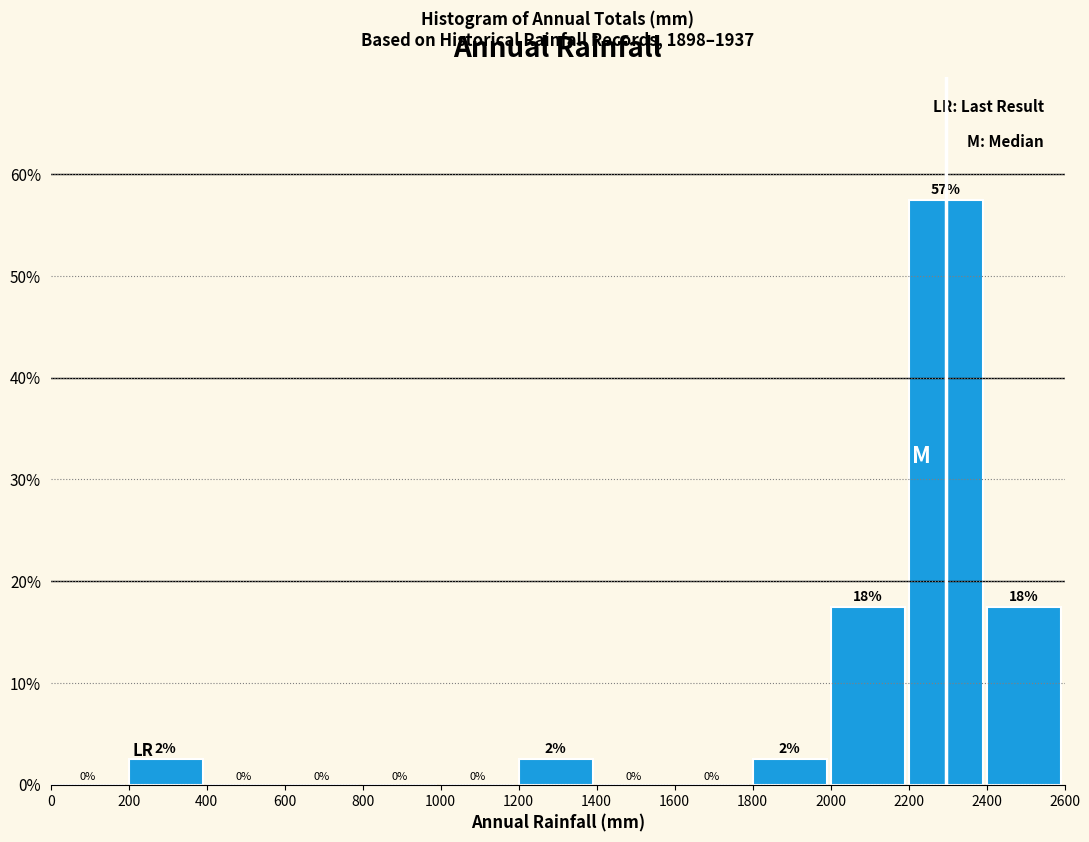

Which range on the x-axis has the tallest bar?

2200 to 2400